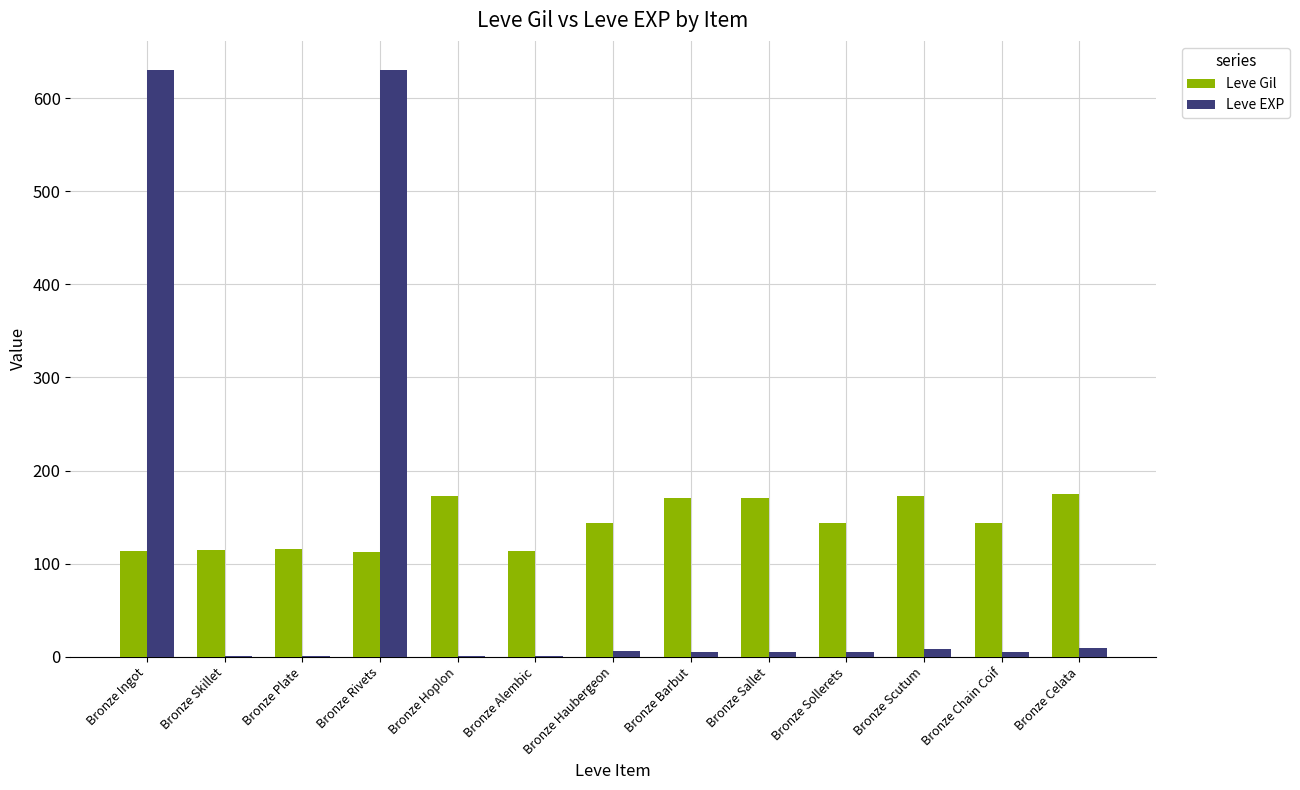

What is the sum of all Leve Gil values?

1863